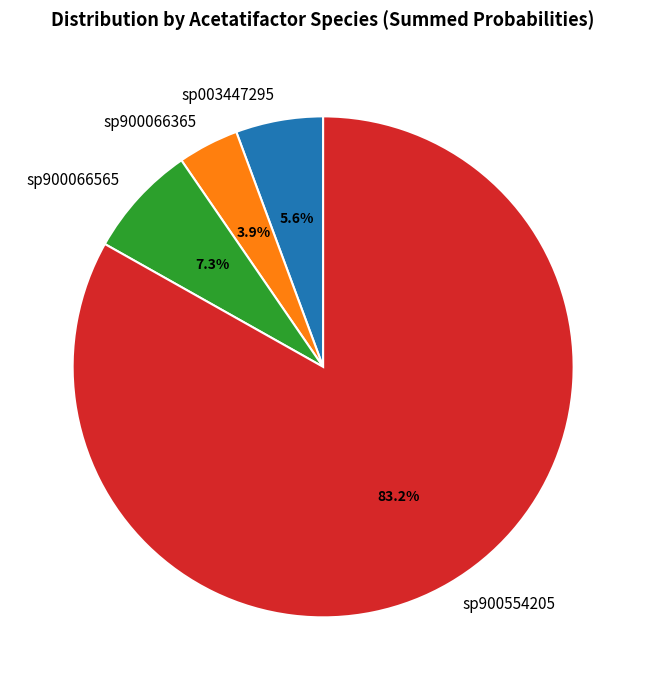

Approximately how many times larger is the value at sp003447295 compared to sp900066565?

0.8